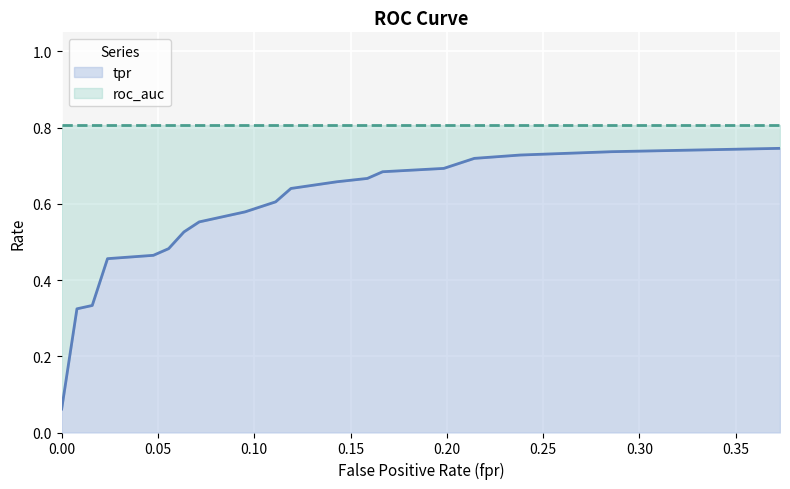

Which category has the highest value across all series?

0.373015873015873